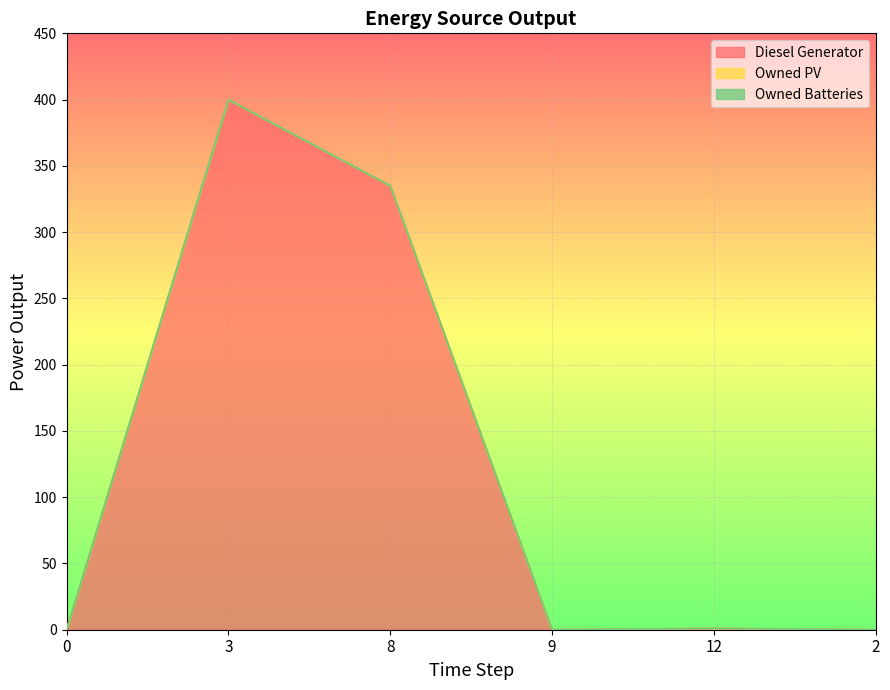

Reading left to right, transcribe all the data shown in this chart.

Diesel Generator: 0	400	335	0	1	0
Owned PV: 0	0	0	0	0	0
Owned Batteries: 0	0	0	0	0	0